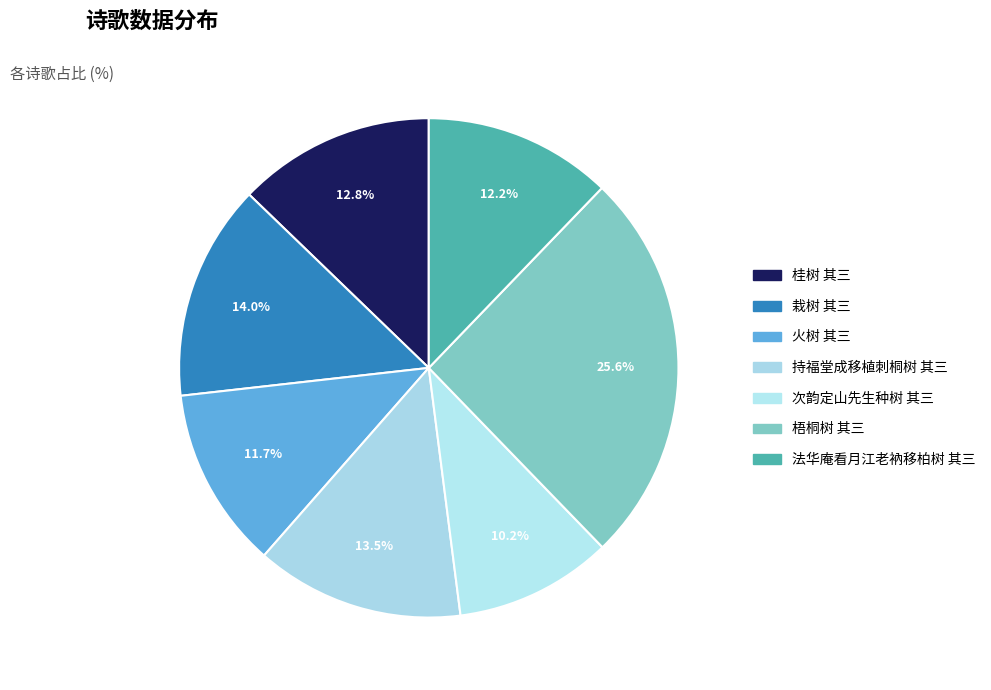

Which category has the biggest portion of the pie?

梧桐树 其三